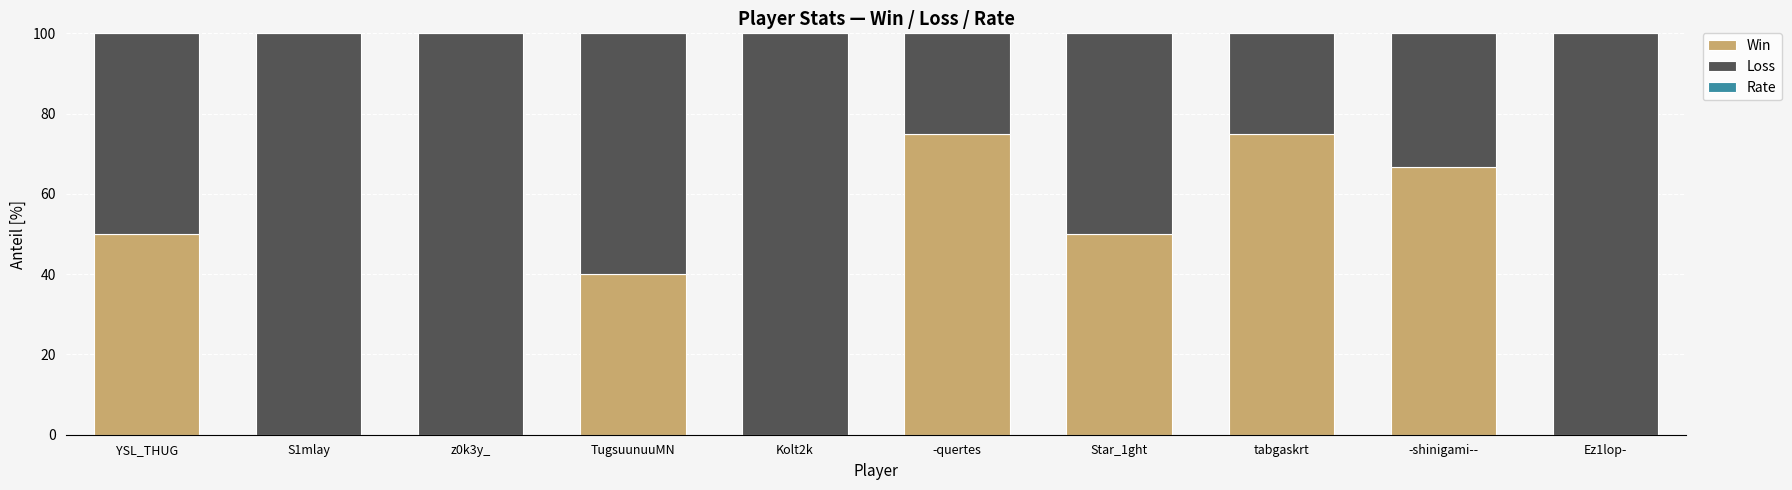

What is the label of the 7th bar from the right?

TugsuunuuMN